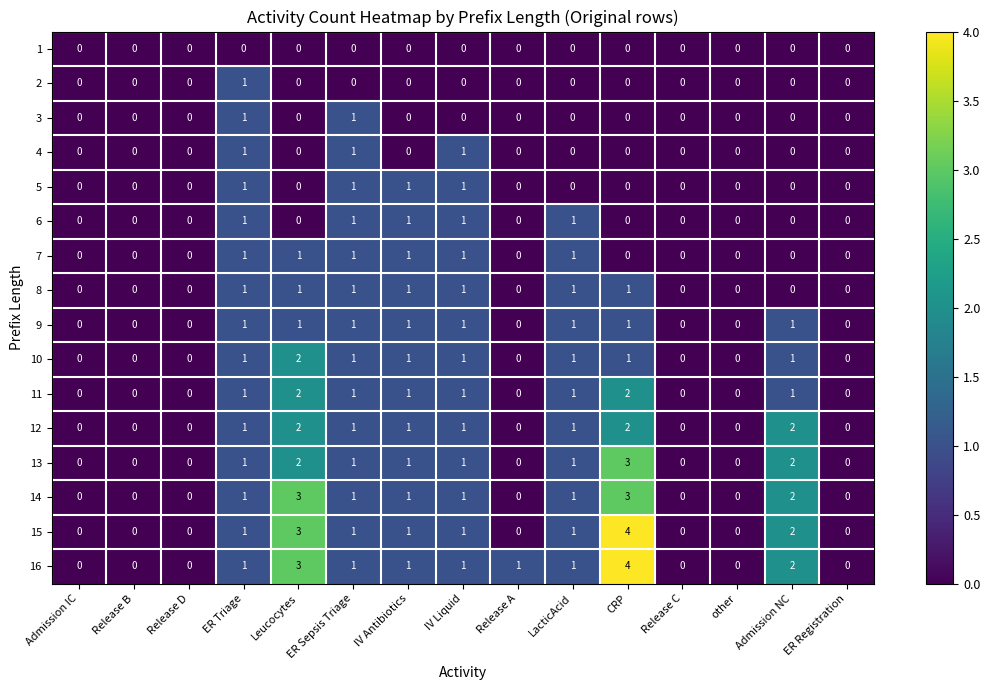

At which label does 2 reach its peak?

ER Triage